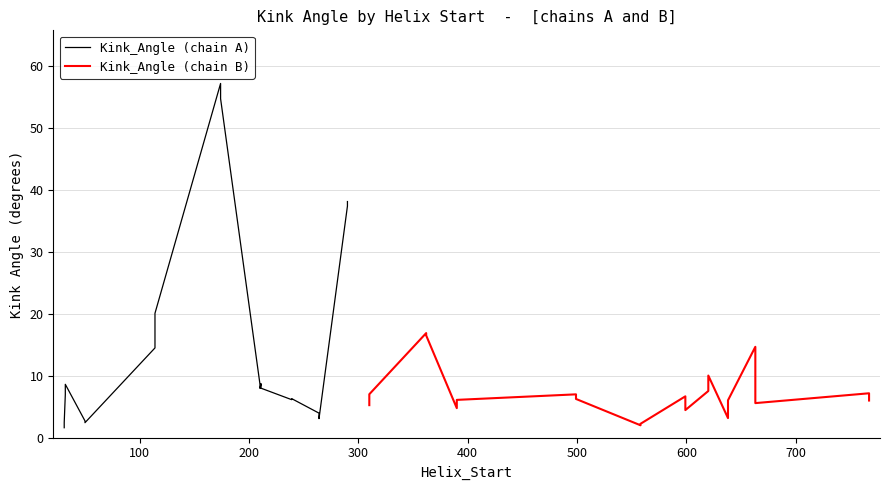

Is the value of Kink_Angle (chain A) at 13 greater than the value of Kink_Angle (chain B) at 13?

No